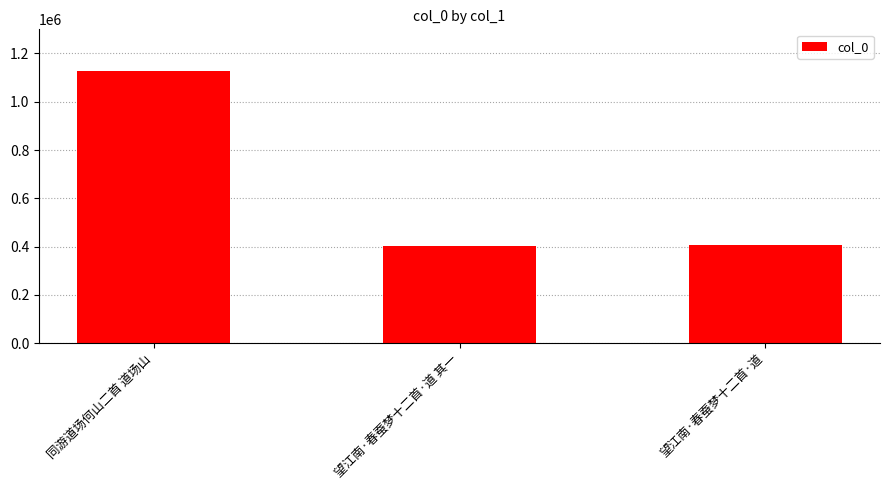

What value does the data have at 望江南·春蚕梦十二首·道?

405183